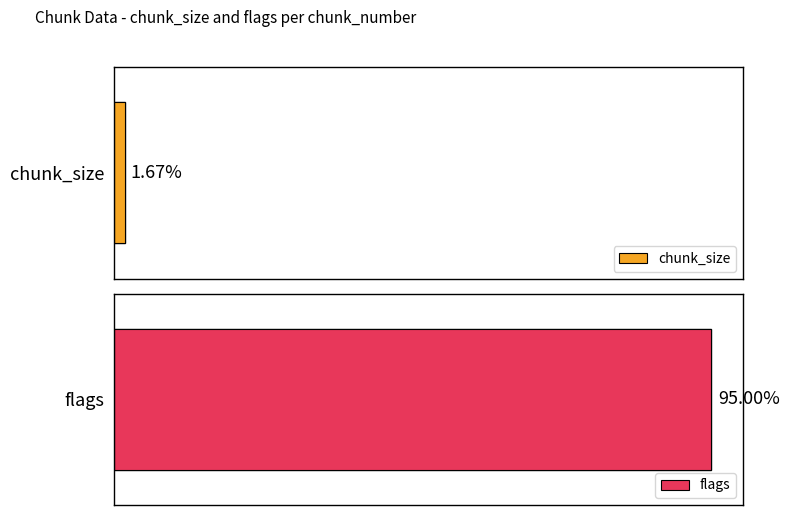

Does the chart contain any negative values?

No